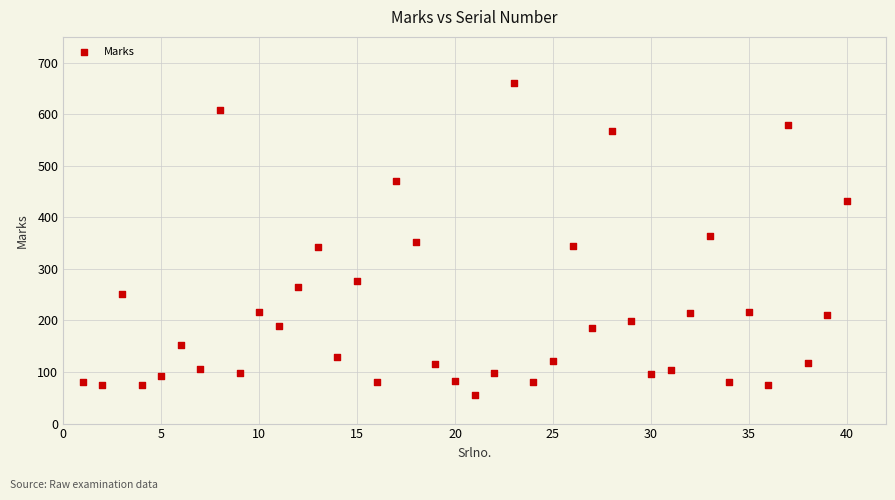

What is the range of Y values (max minus min)?

605